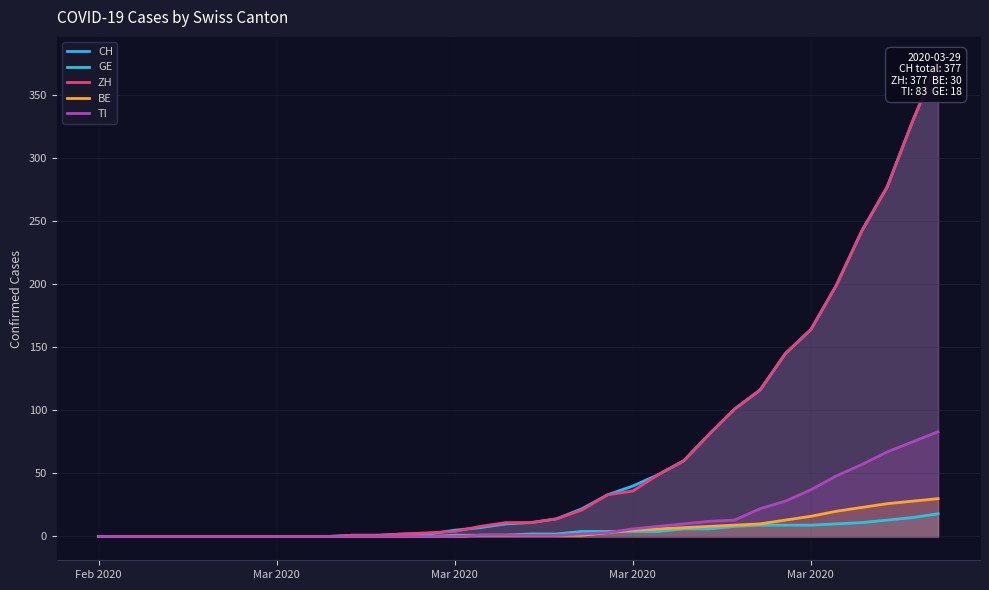

Which series has the widest spread of values?

CH